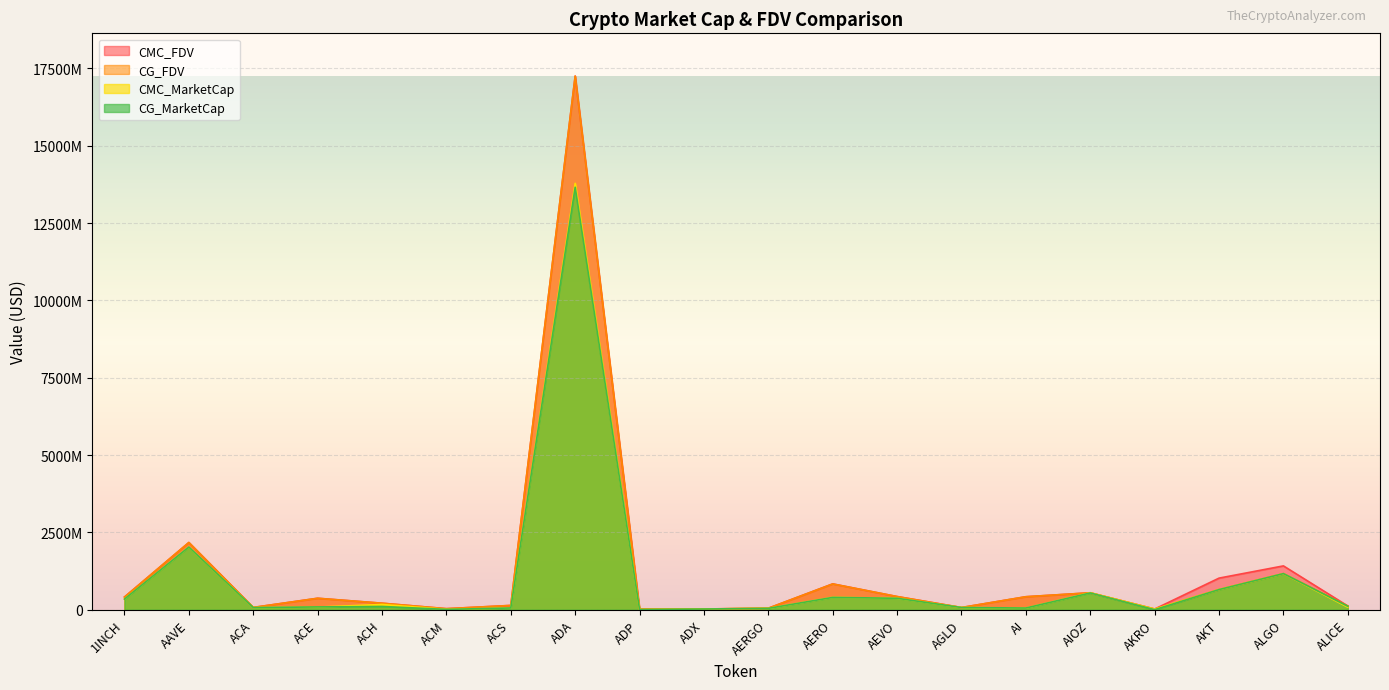

Reading left to right, transcribe all the data shown in this chart.

CMC_MarketCap: 343920730.5	2025437644.7	68566195.9	85151078.7	169077139.9	10828560.3	56166773.2	13784816169.3	5900148.9	22501580.3	43551187.5	399909050.1	369443704.7	70923594.6	54488484.0	547577814.6	19663125.3	652742705.7	1165544642.7	81883740.7
CMC_FDV: 410608166.3	2172896949.6	73732522.8	371200784.4	210316474.3	33707654.0	138347157.4	17254023492.6	19348133.4	23431656.6	48933918.6	835892116.9	425740985.5	70923594.6	420368686.9	547577814.6	22162078.6	1021468012.0	1416678819.2	120570935.1
CG_MarketCap: 343282954.0	2025794988.0	68506283.0	90011994.0	104045381.0	10821942.0	56077618.0	13658813184.0	5899863.0	22563708.0	43309857.0	398177529.0	369583935.0	71012288.0	54488484.0	541326131.0	443625.0	650694363.0	1167143524.0	111043357.0
CG_FDV: 409837402.0	2173280684.0	73668095.0	368897888.0	210460928.0	33619678.0	138127554.0	17251079788.0	19347196.0	23496353.0	48662761.0	832339336.0	425902584.0	71012288.0	419142185.0	547450899.0	22181272.0	652916749.0	1167143518.0	120590072.0